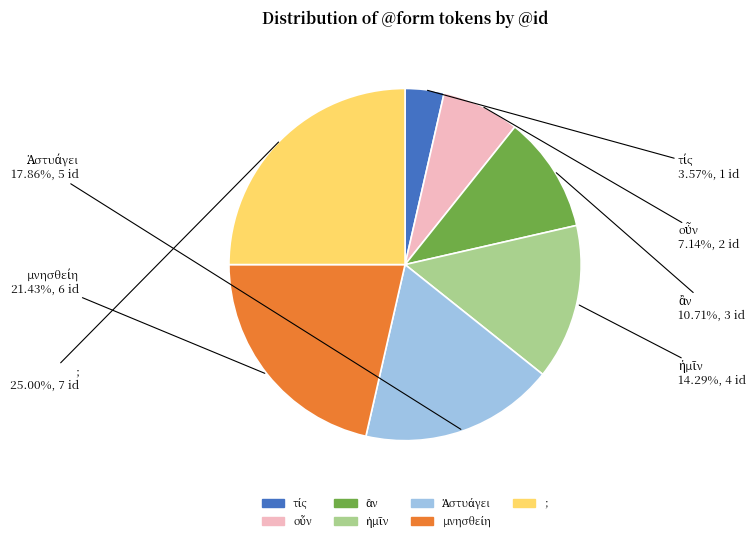

Does ; represent more than half of the total?

No